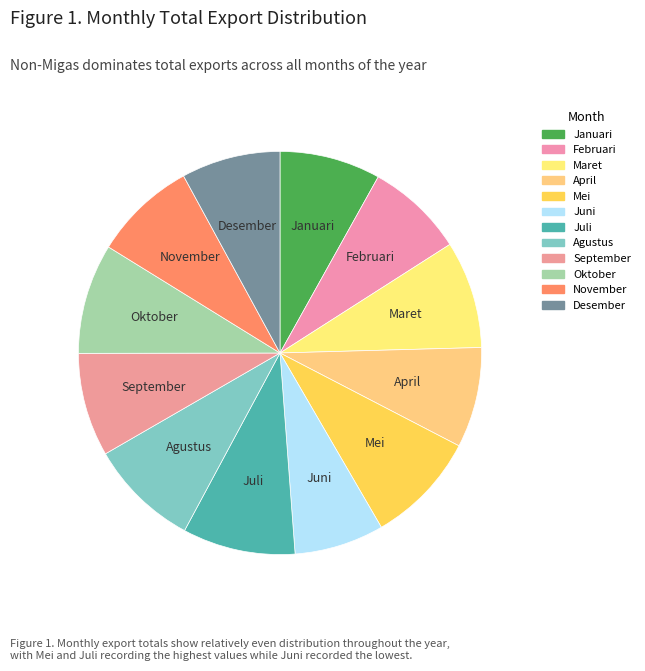

What is the ratio of the value at April to the value at Juli?

0.9